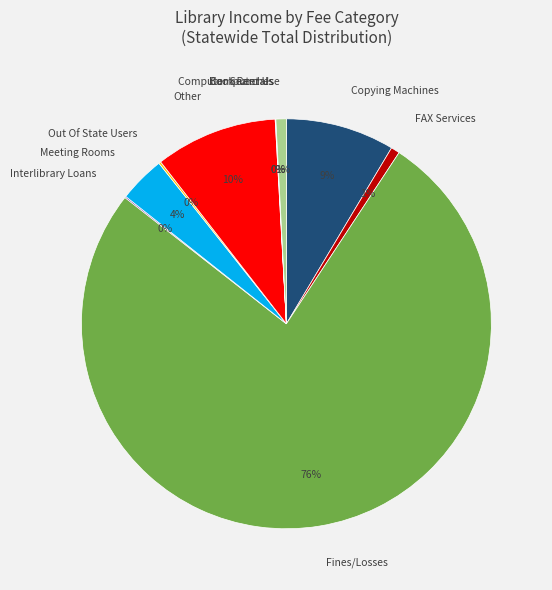

To the nearest percent, what is the difference between the Other and FAX Services slice percentages?

9%